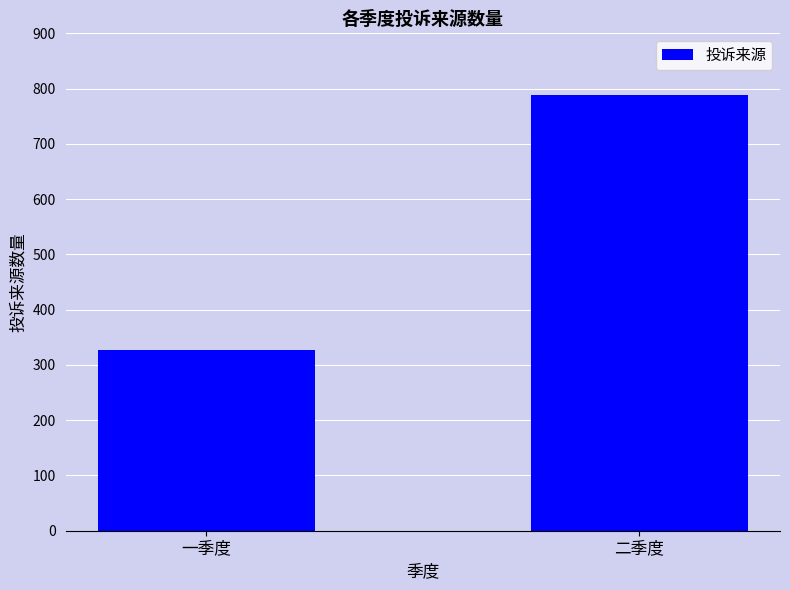

The chart shows a value of 1193 at 二季度. True or false?

False